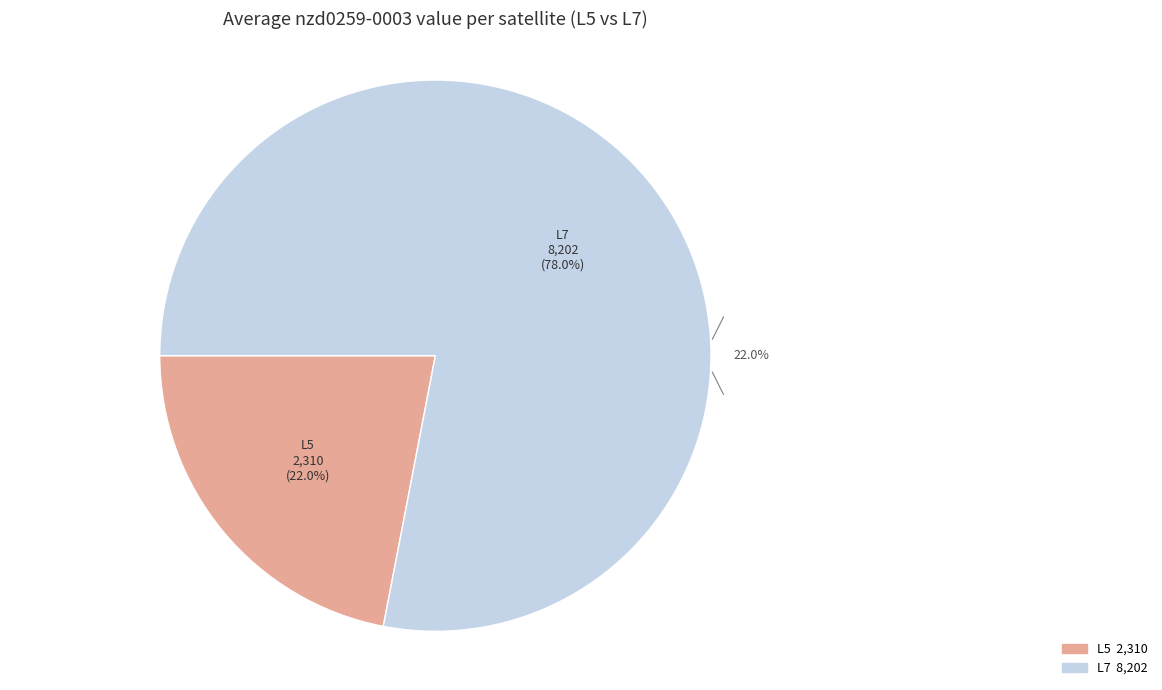

Which slice is the smallest?

L5